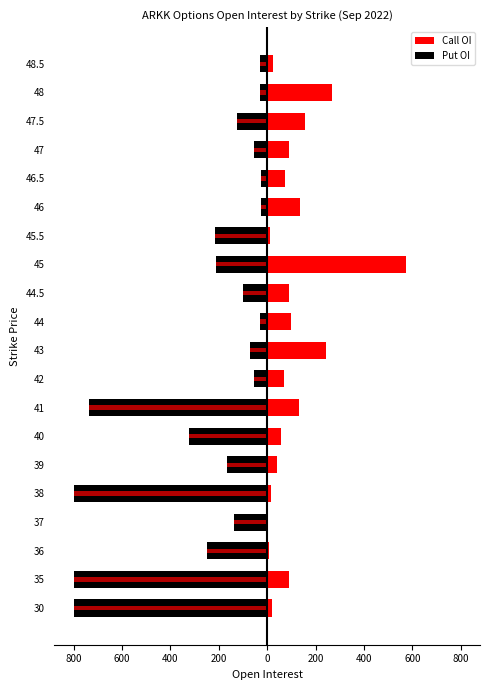

True or false: Call OI has a value of 112 at 42.

False